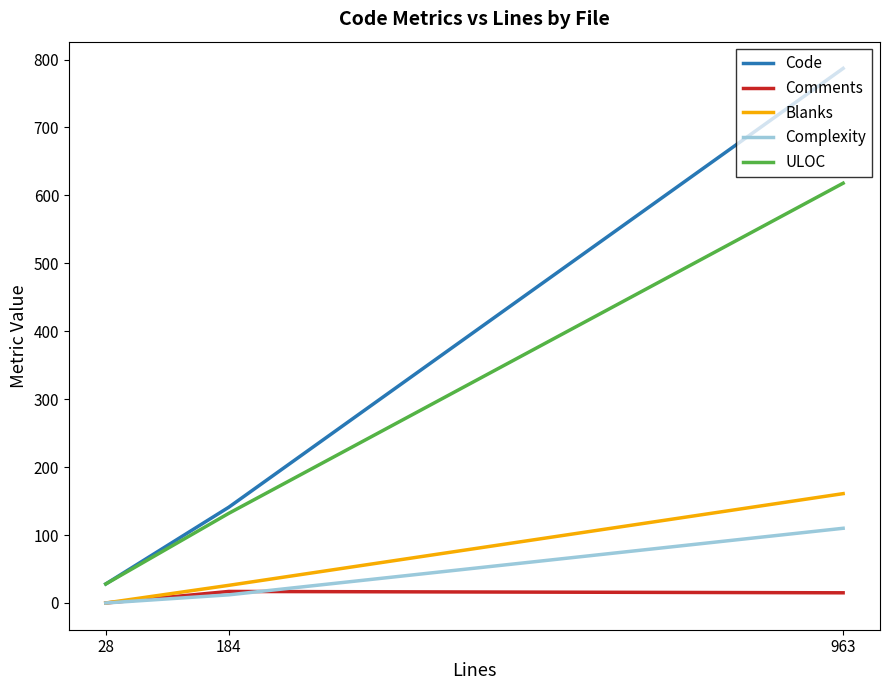

Between 963 and 28, which series saw the biggest shift?

Code